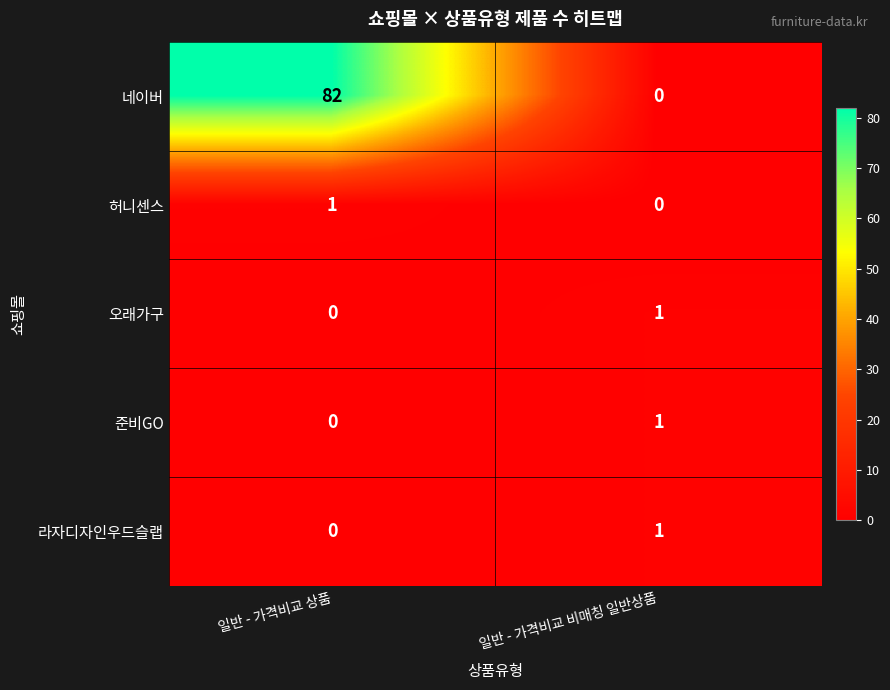

Which series changed the most between 일반 - 가격비교 상품 and 일반 - 가격비교 비매칭 일반상품?

네이버